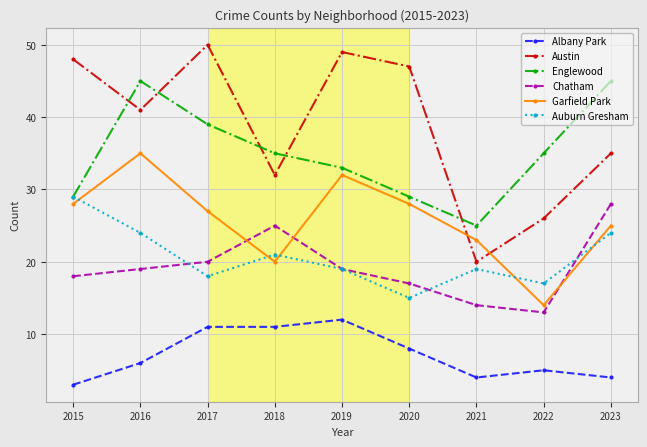

How many lines are shown in the chart?

6